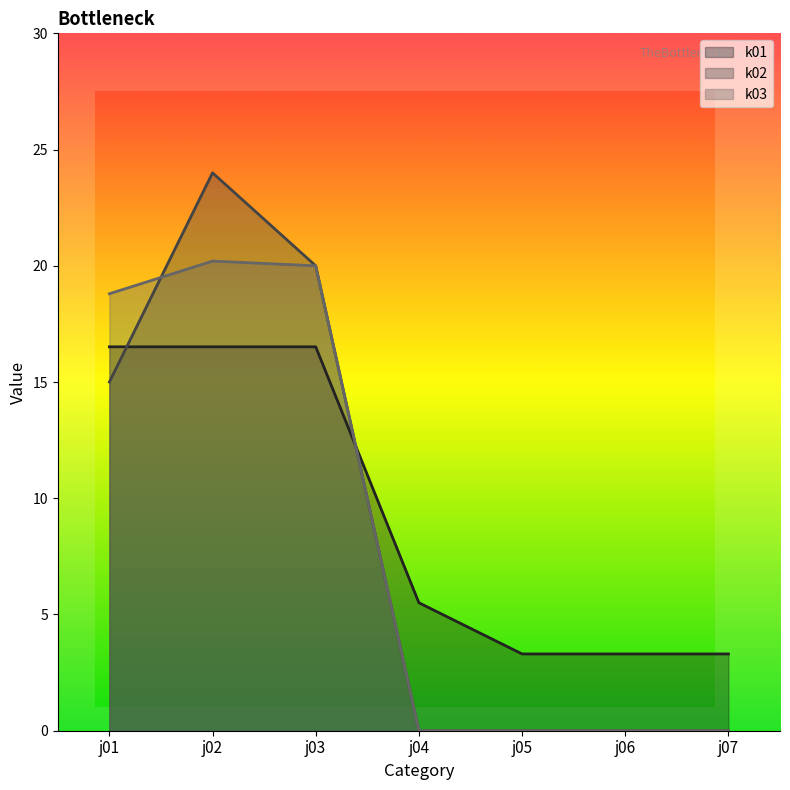

What are all the series names shown in the legend?

k01, k02, k03